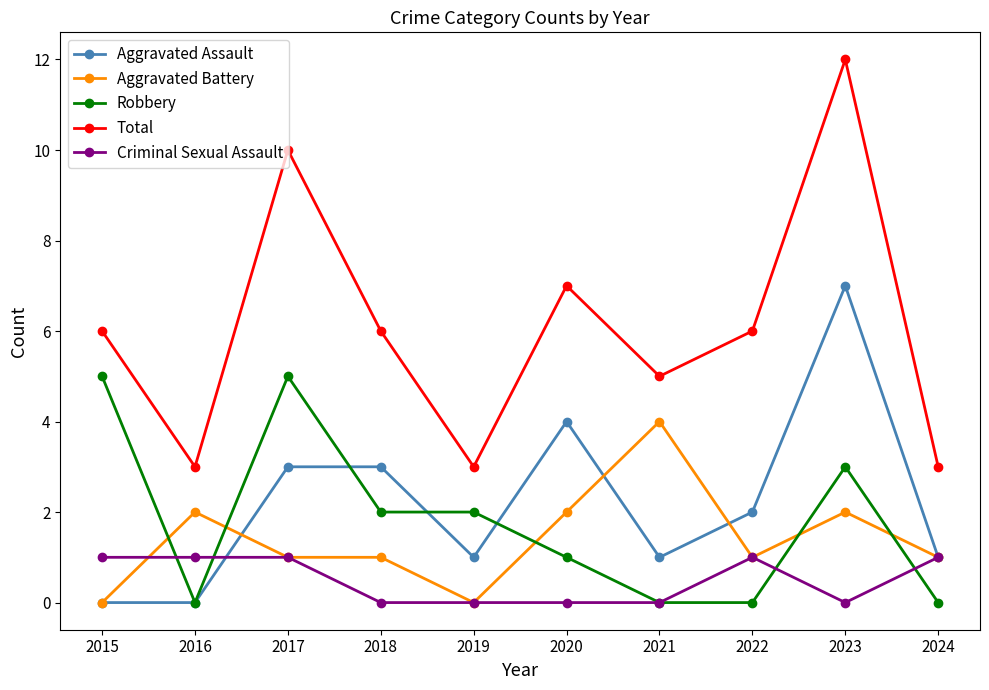

Is it true that Total equals 7 at 2020?

True